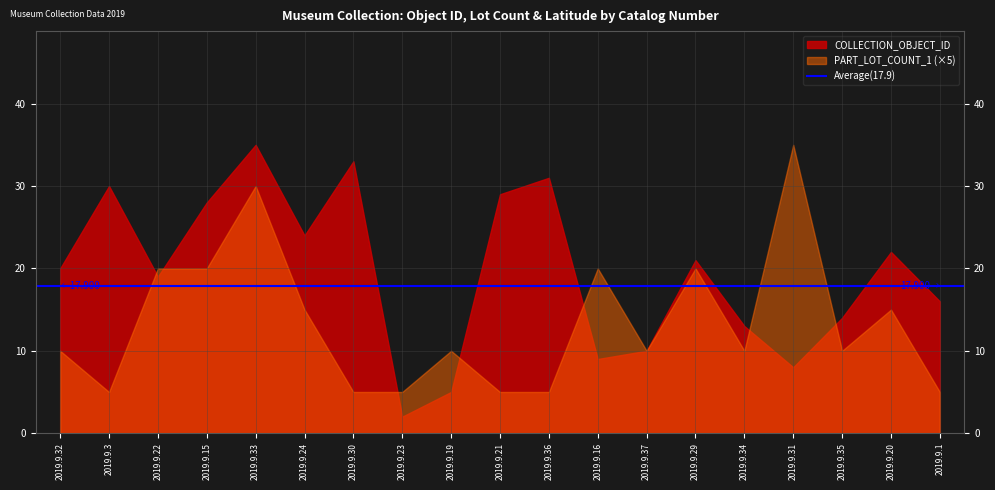

Reading right to left, what are all the values shown in this chart?

COLLECTION_OBJECT_ID: 16.0	22.0	14.0	8.0	13.0	21.0	10.0	9.0	31.0	29.0	5.0	2.0	33.0	24.0	35.0	28.0	19.0	30.0	20.0
PART_LOT_COUNT_1: 1.0	3.0	2.0	7.0	2.0	4.0	2.0	4.0	1.0	1.0	2.0	1.0	1.0	3.0	6.0	4.0	4.0	1.0	2.0
DEC_LAT: 37.9	37.1	41.3	42.0	38.5	37.1	39.6	42.4	41.8	42.2	41.6	40.4	40.0	40.5	0.0	40.4	42.2	42.3	42.2